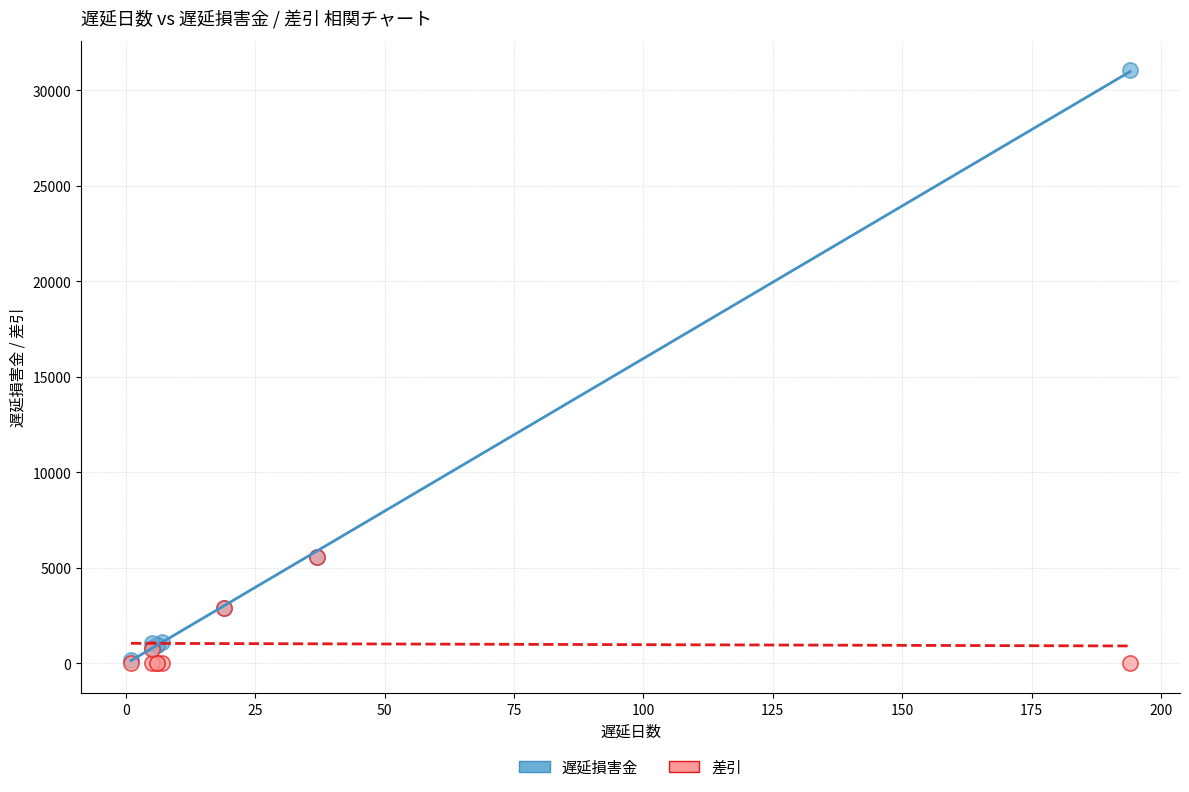

What are all the series names shown in the legend?

遅延損害金, 差引